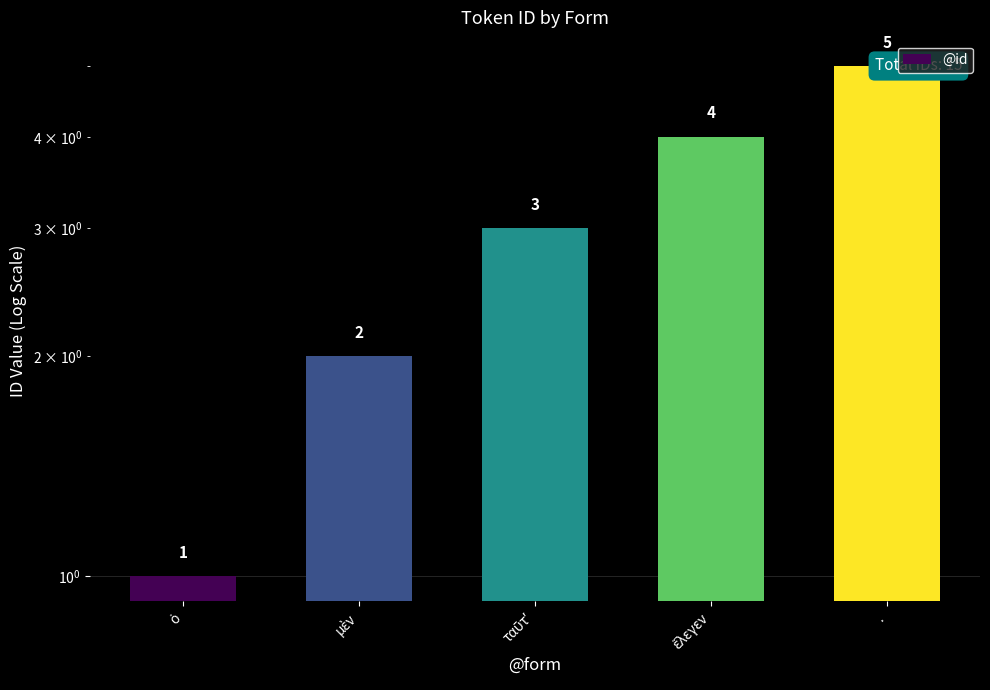

What is the value of the 5th bar from the left?

5